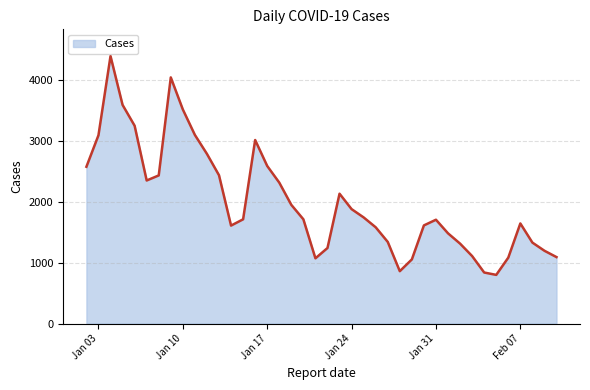

How many lines are shown in the chart?

1